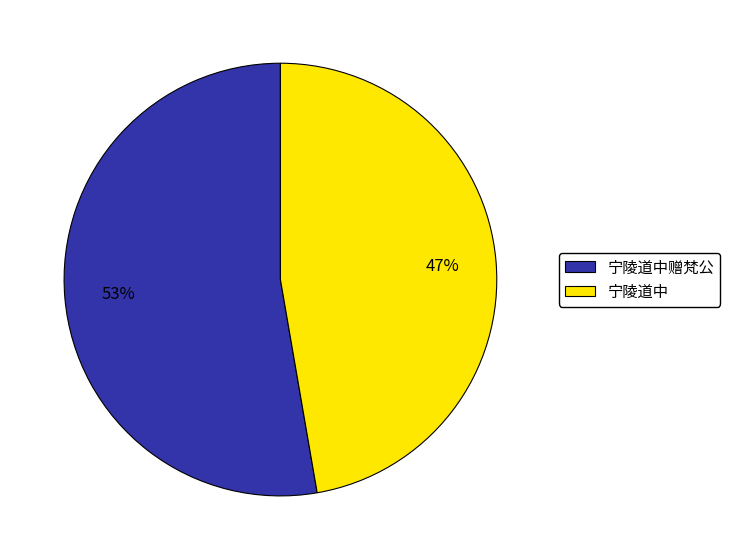

The 宁陵道中赠梵公 slice represents 65% of the pie. True or false?

False